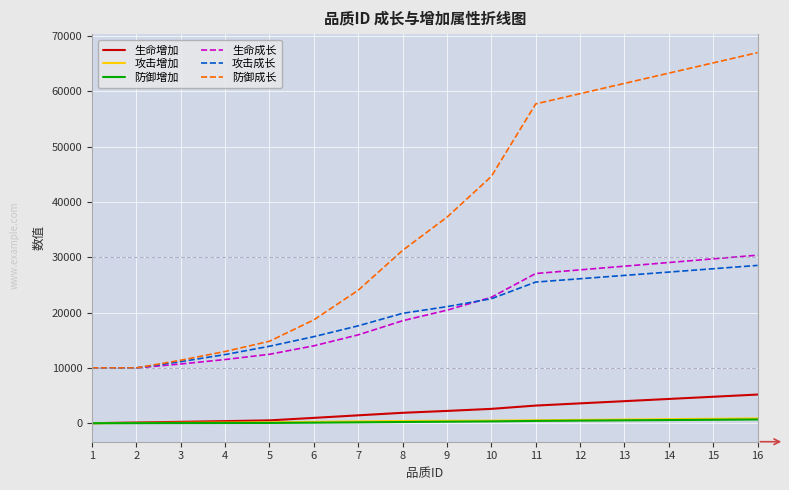

Read the 攻击增加 value at 7, to the nearest 100.

300